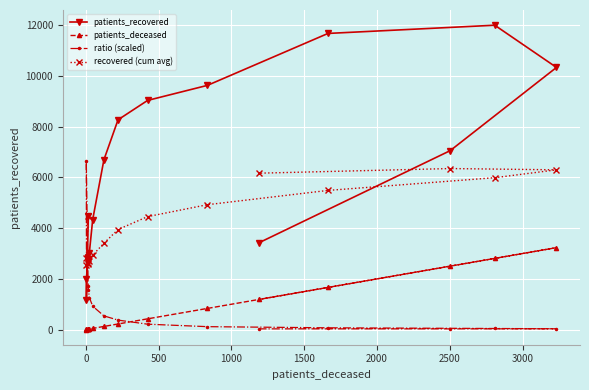

How many values in the ratio (scaled) series are below 540?

8